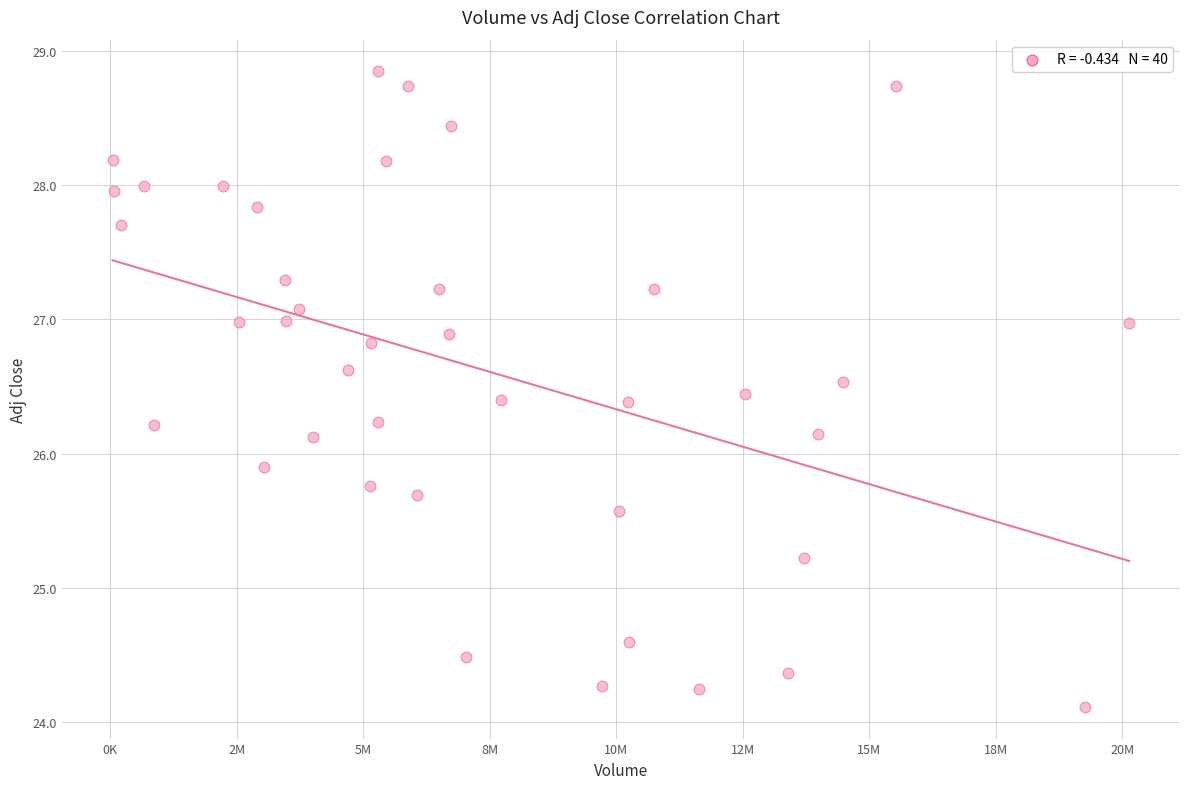

What is the range of X values (max minus min)?

20091100.0